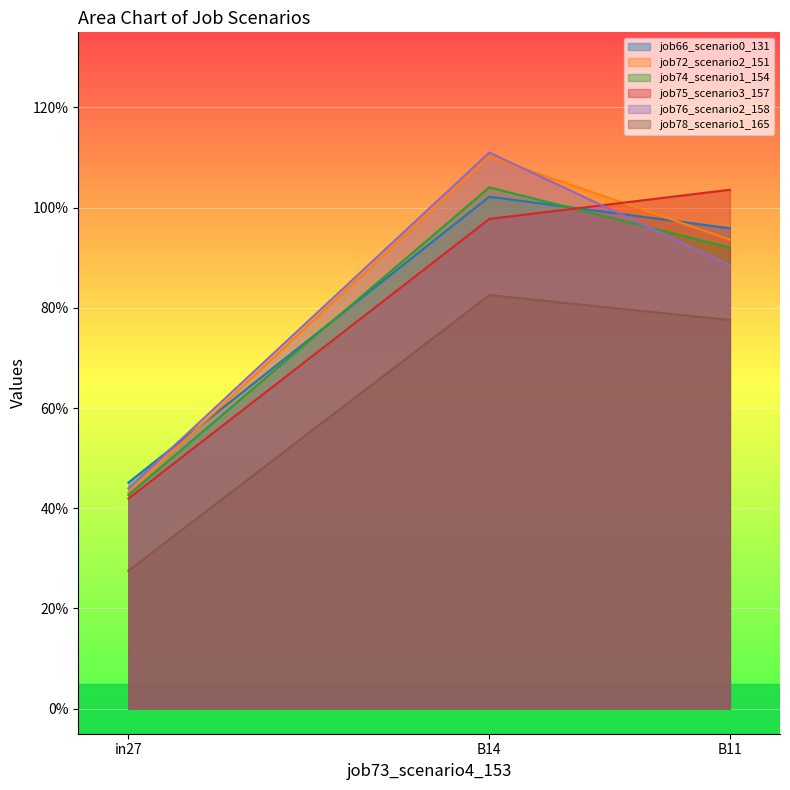

How many lines are shown in the chart?

6